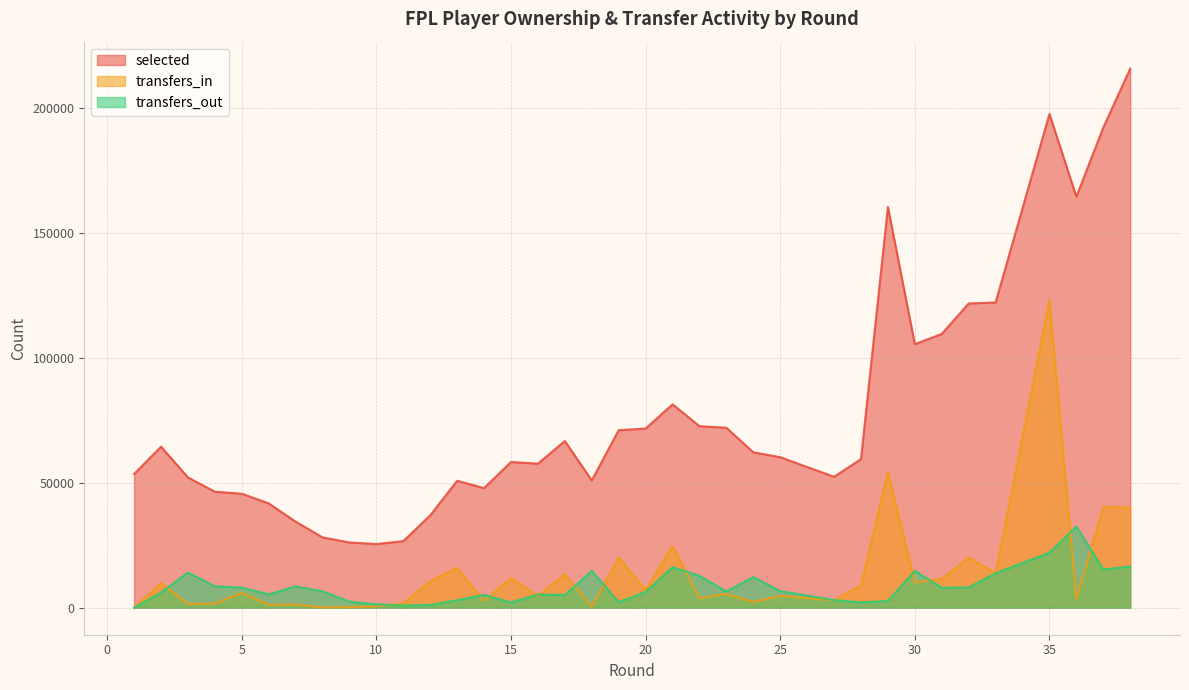

Which series has the widest spread of values?

selected